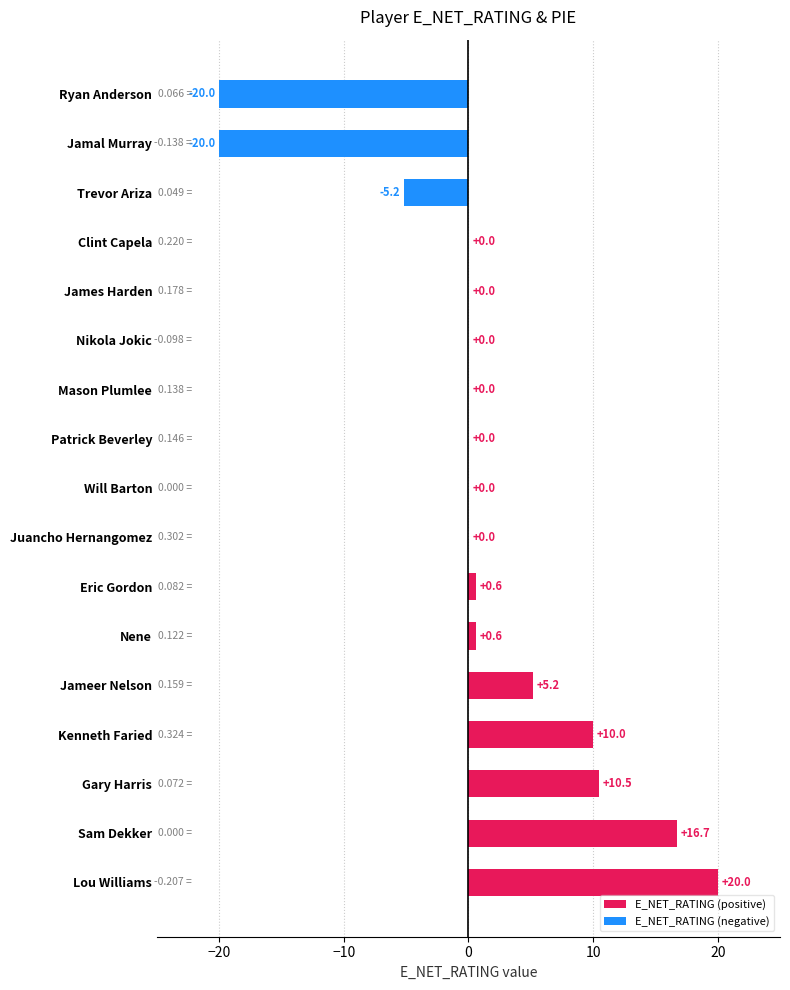

What is the change in value from Gary Harris to Patrick Beverley?

-10.5